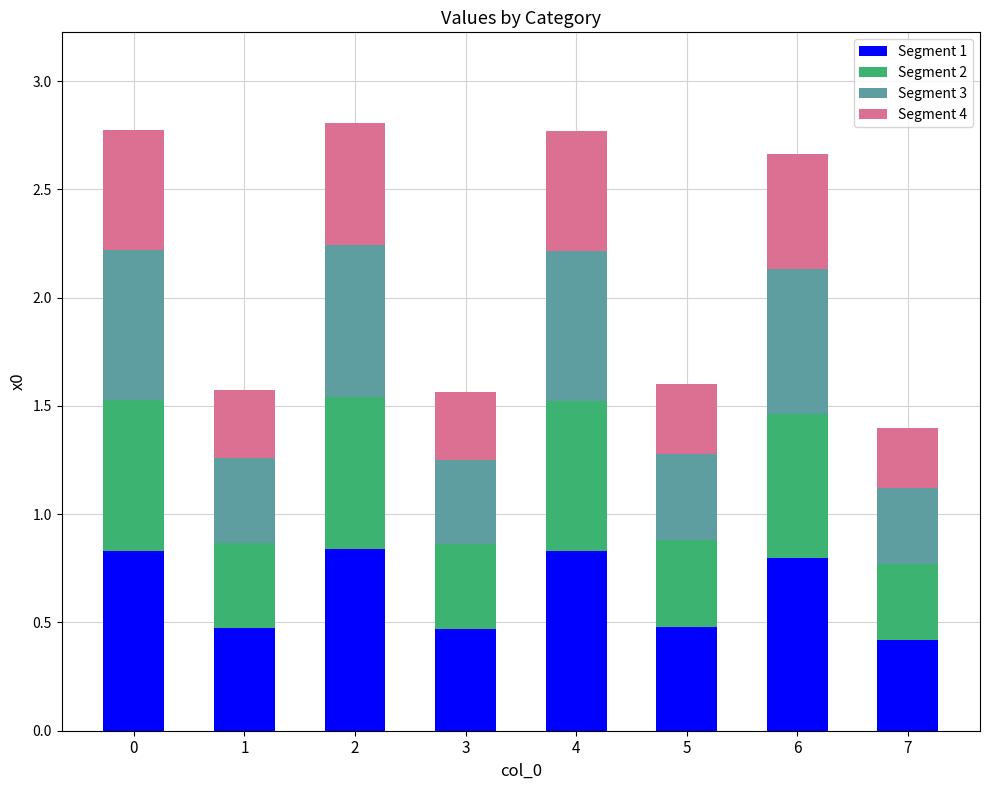

What is the difference between the maximum and minimum values in the Segment 1 series?

0.4